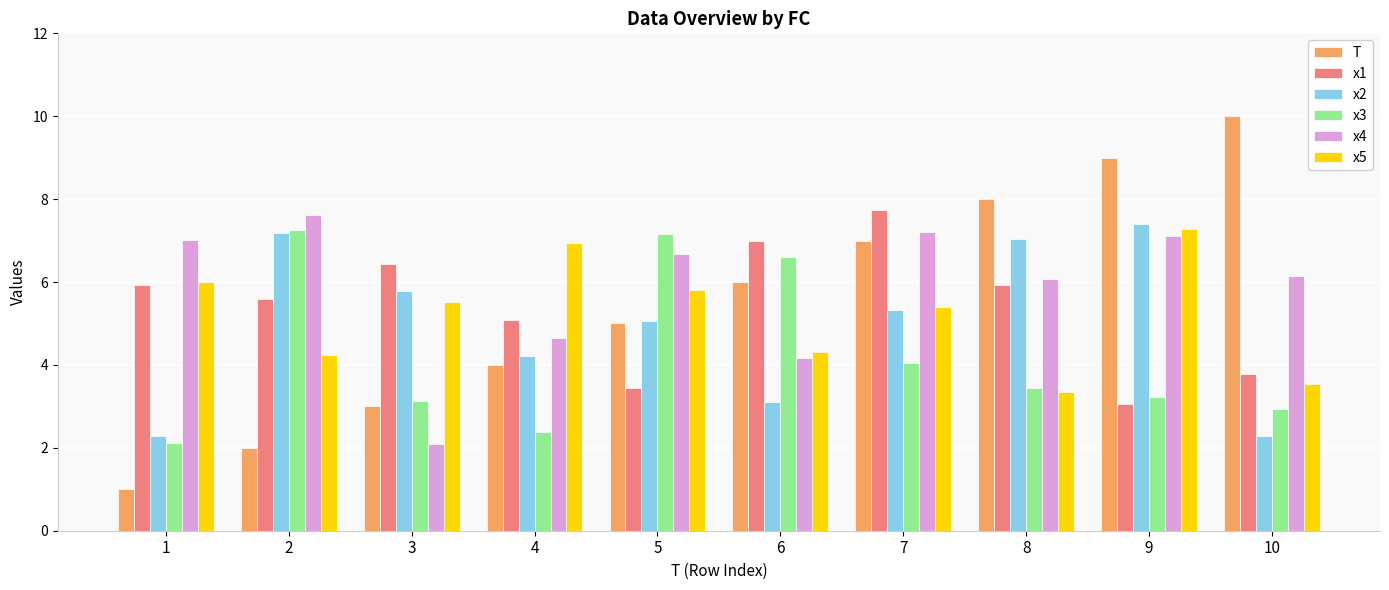

Reading right to left, list all the values displayed in this chart.

T: 10=10.0	9=9.0	8=8.0	7=7.0	6=6.0	5=5.0	4=4.0	3=3.0	2=2.0	1=1.0
x1: 10=3.8	9=3.1	8=5.9	7=7.7	6=7.0	5=3.4	4=5.1	3=6.4	2=5.6	1=5.9
x2: 10=2.3	9=7.4	8=7.0	7=5.3	6=3.1	5=5.1	4=4.2	3=5.8	2=7.2	1=2.3
x3: 10=2.9	9=3.2	8=3.4	7=4.0	6=6.6	5=7.2	4=2.4	3=3.1	2=7.3	1=2.1
x4: 10=6.2	9=7.1	8=6.1	7=7.2	6=4.2	5=6.7	4=4.7	3=2.1	2=7.6	1=7.0
x5: 10=3.5	9=7.3	8=3.4	7=5.4	6=4.3	5=5.8	4=6.9	3=5.5	2=4.2	1=6.0